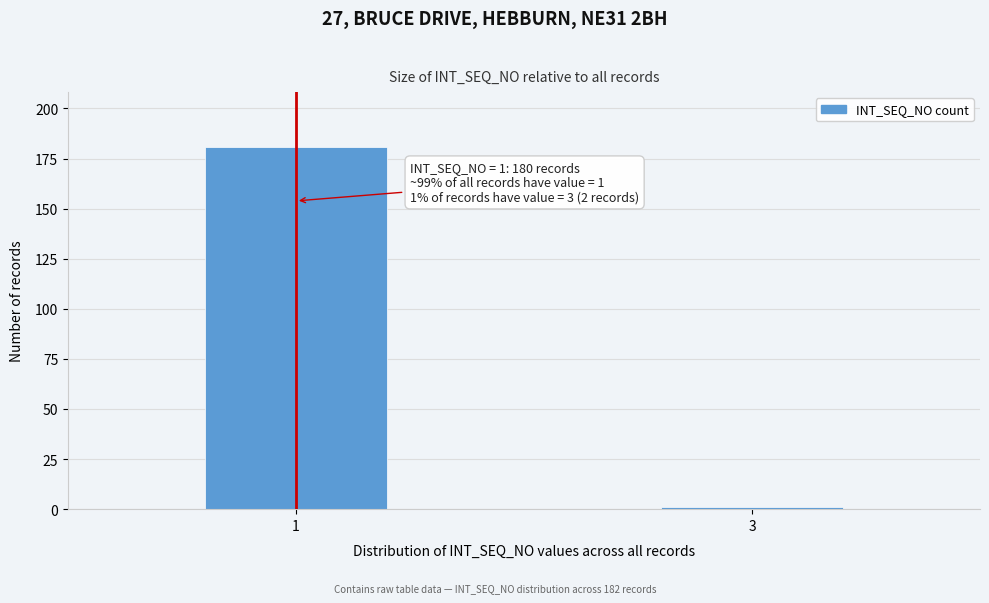

Reading right to left, extract all data points from this chart.

1	181